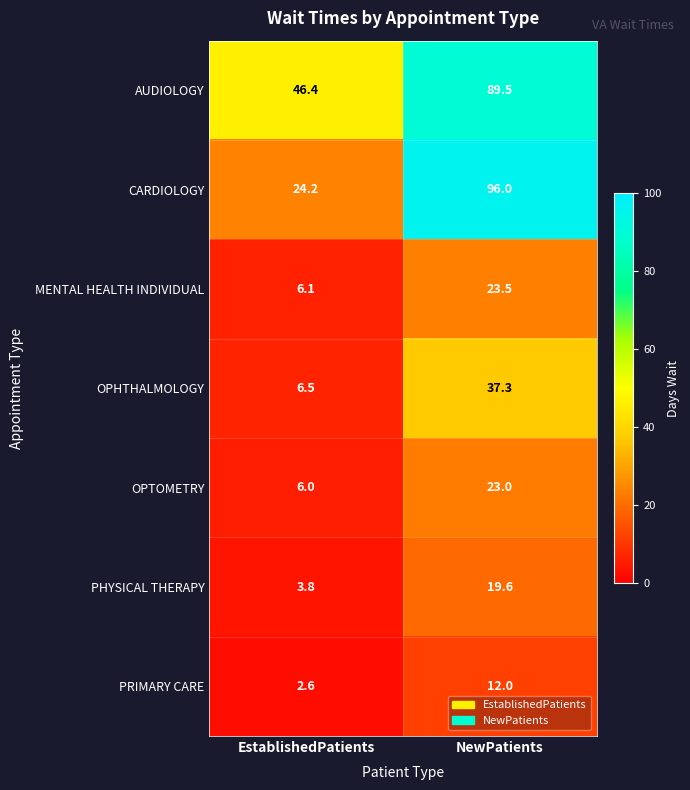

True or false: CARDIOLOGY has a value of 128.3 at NewPatients.

False